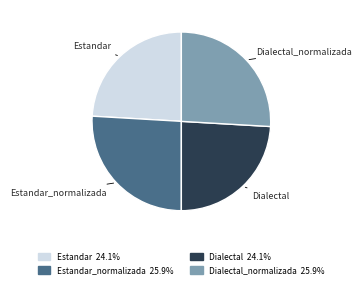

Does any single category account for the majority?

No